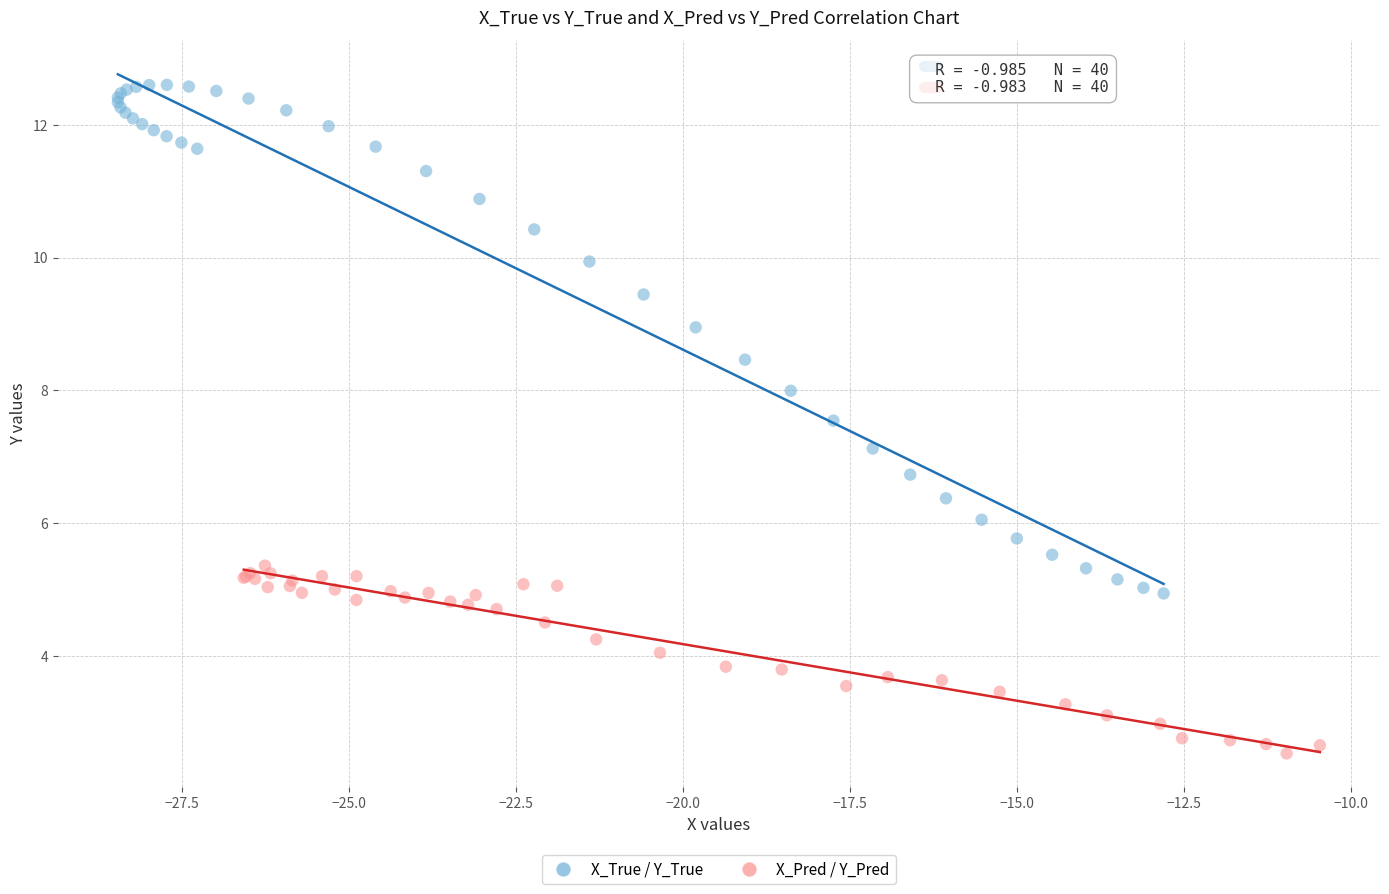

Which series contains the highest Y value?

X_True / Y_True